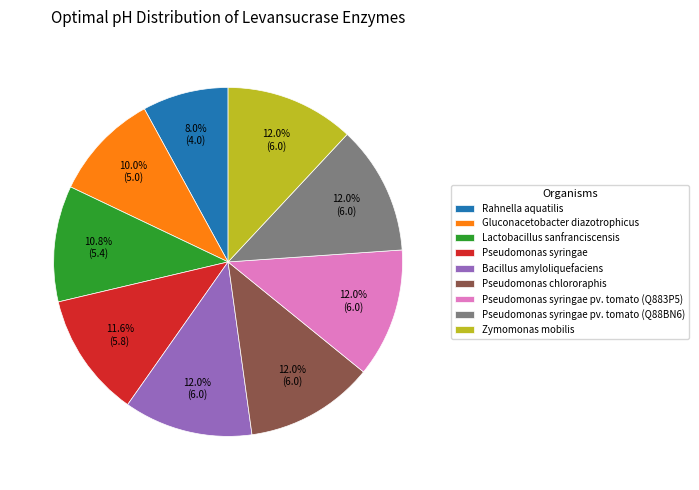

Count the number of slices in the pie.

9